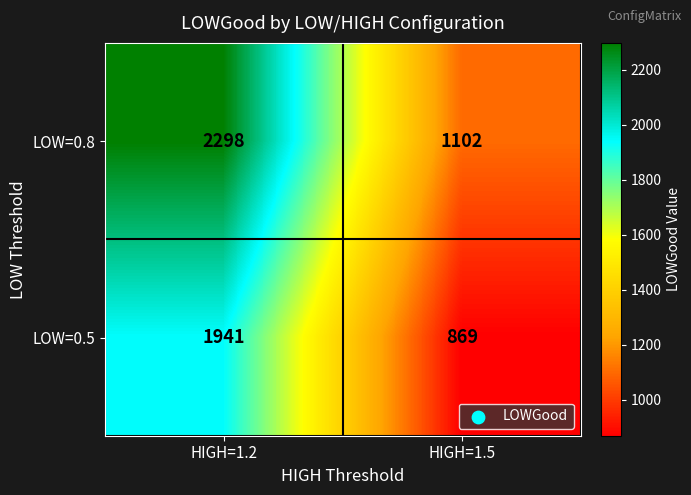

At which category does the chart reach its peak across all series?

HIGH=1.2